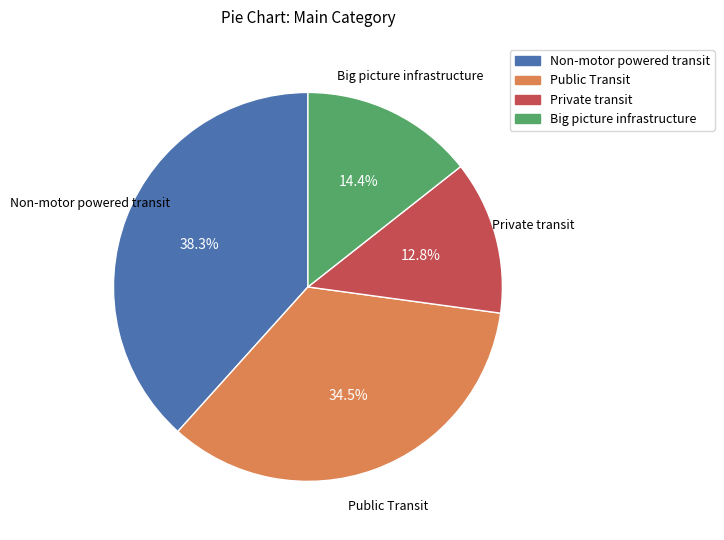

How many slices are in this pie chart?

4